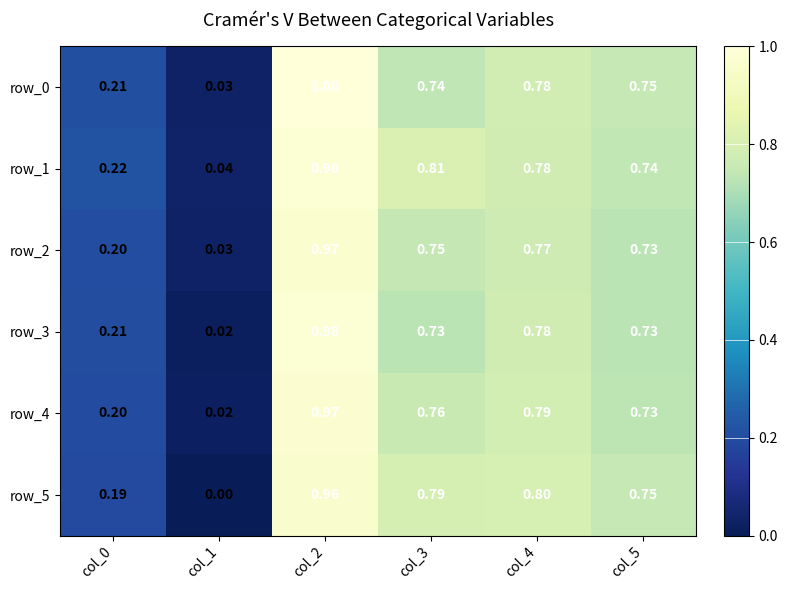

Is the value of row_5 at col_0 greater than the value of row_3 at col_5?

No